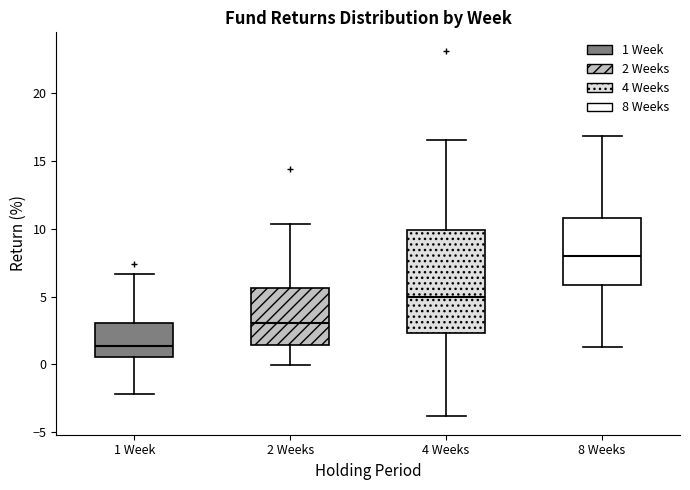

Which box has the highest median line?

8 Weeks